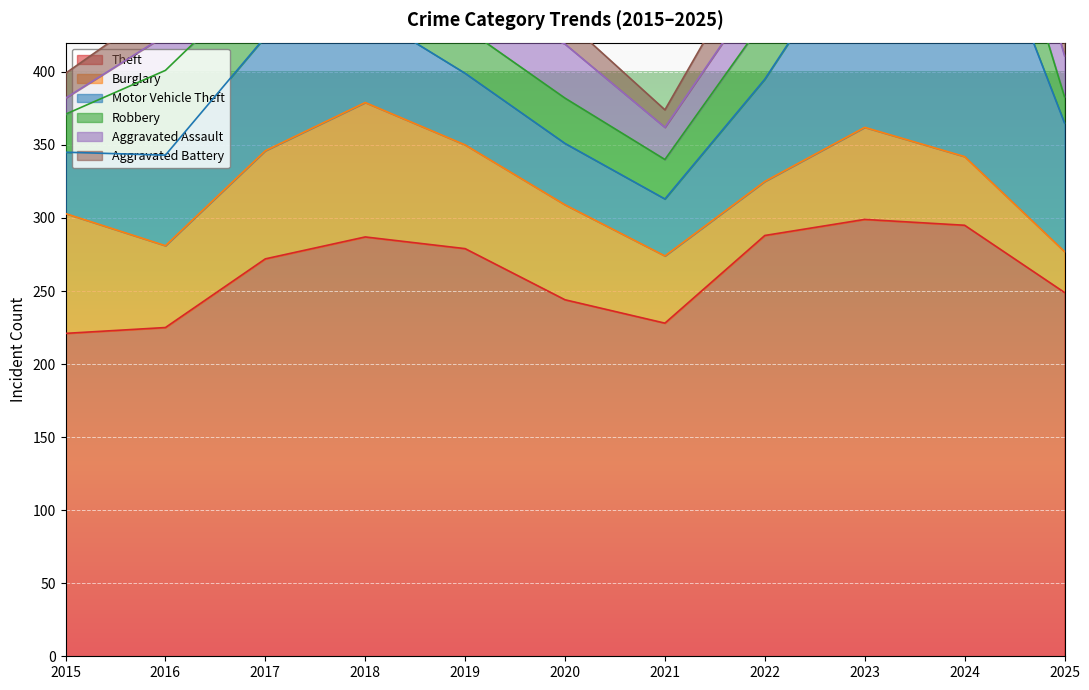

How many lines are shown in the chart?

6